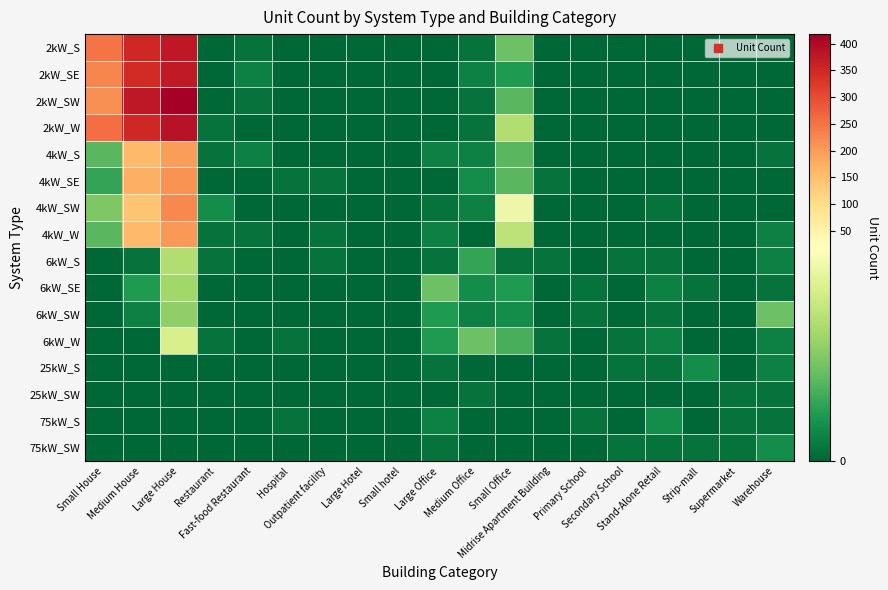

What is the total value across all series at Large Office?

26